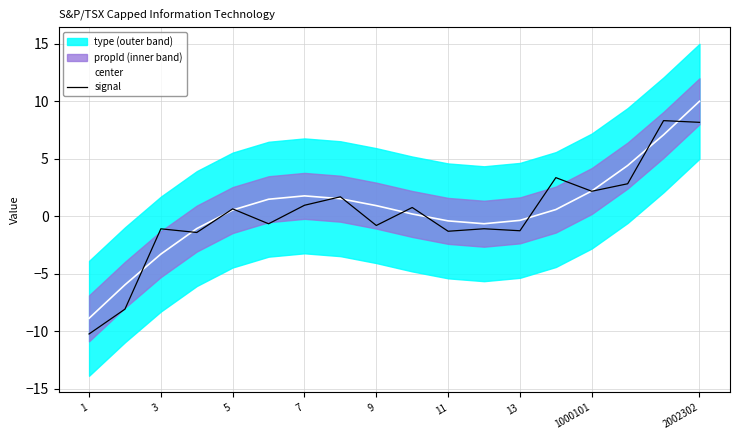

Rank the series by their maximum value, from lowest to highest.

signal, center